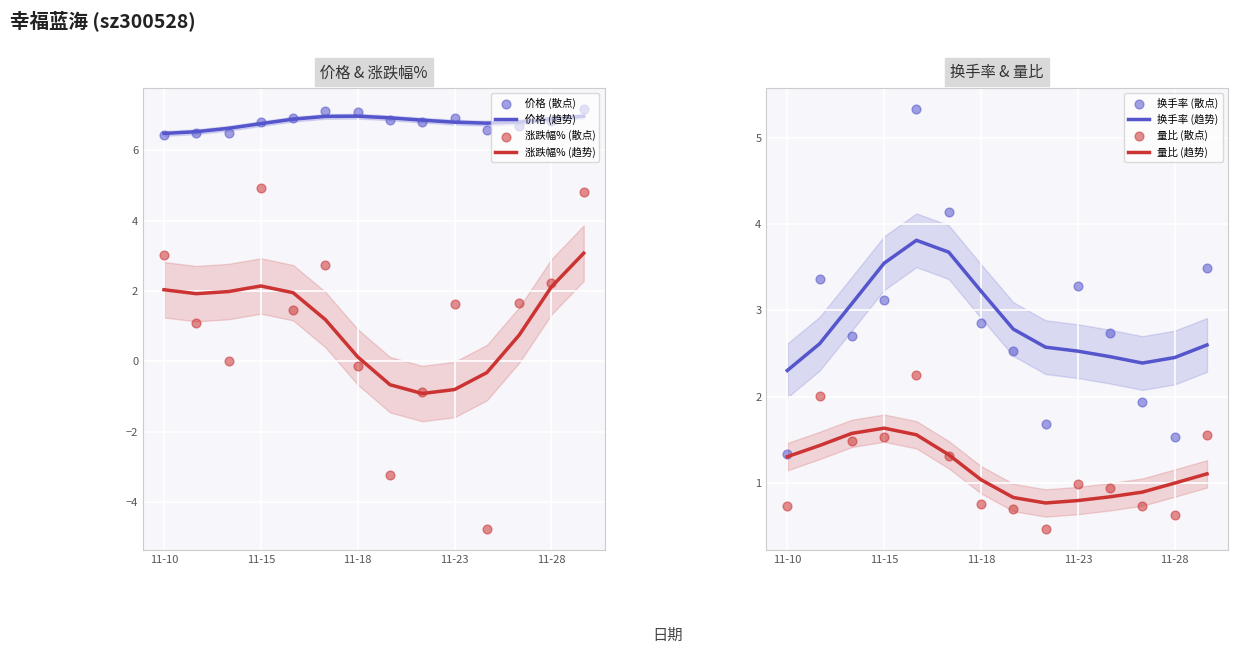

What are all the series names shown in the legend?

价格, 涨跌幅%, 换手率, 量比